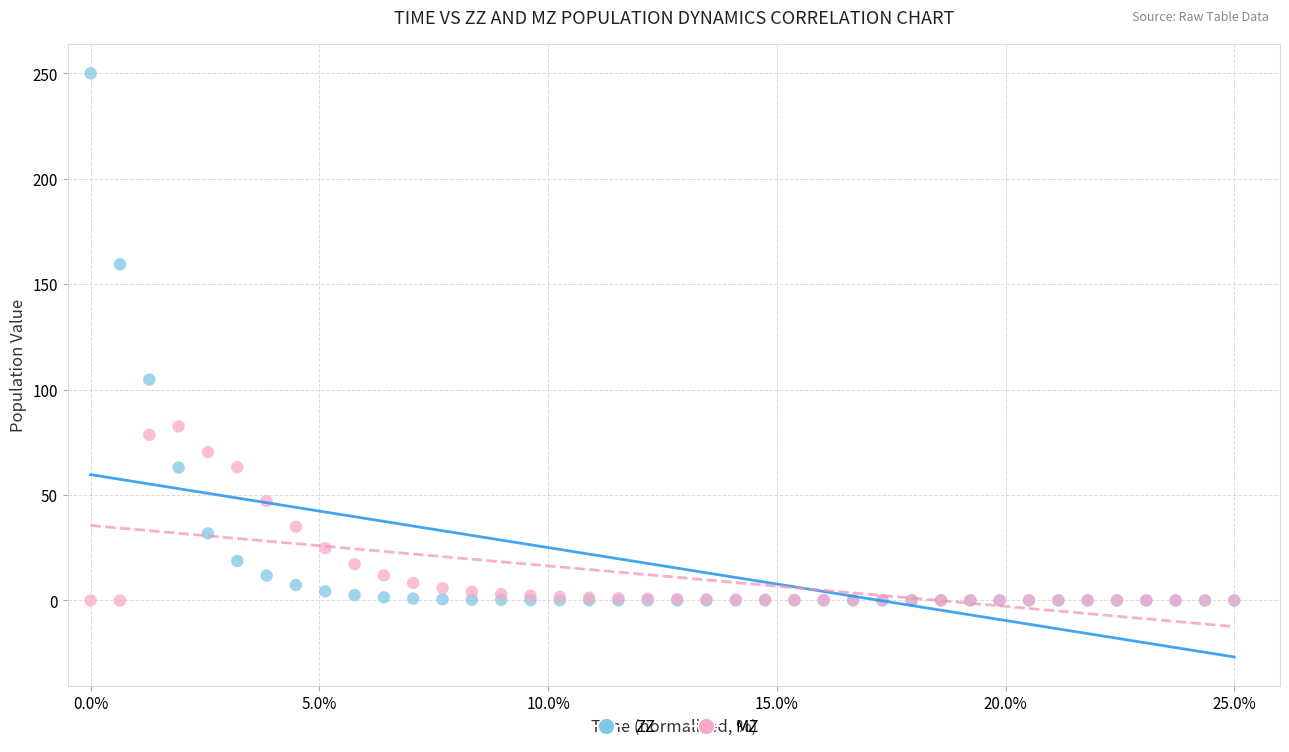

In the ZZ series, what Y value is closest to 125?

104.8